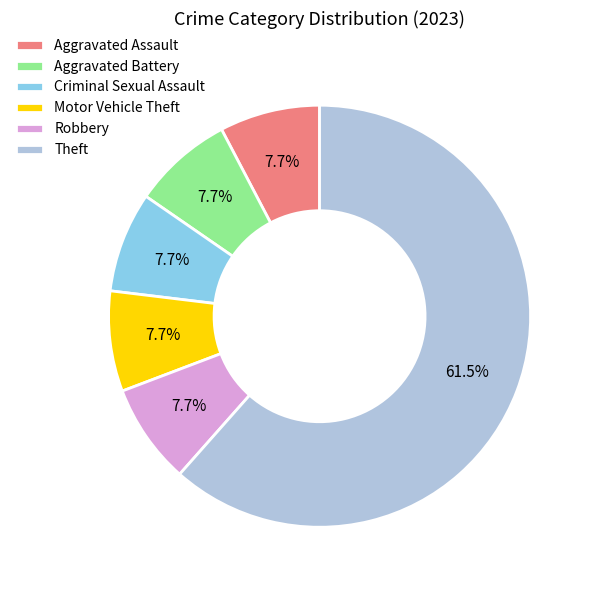

Do Theft and Aggravated Assault together represent more than half of the pie?

Yes